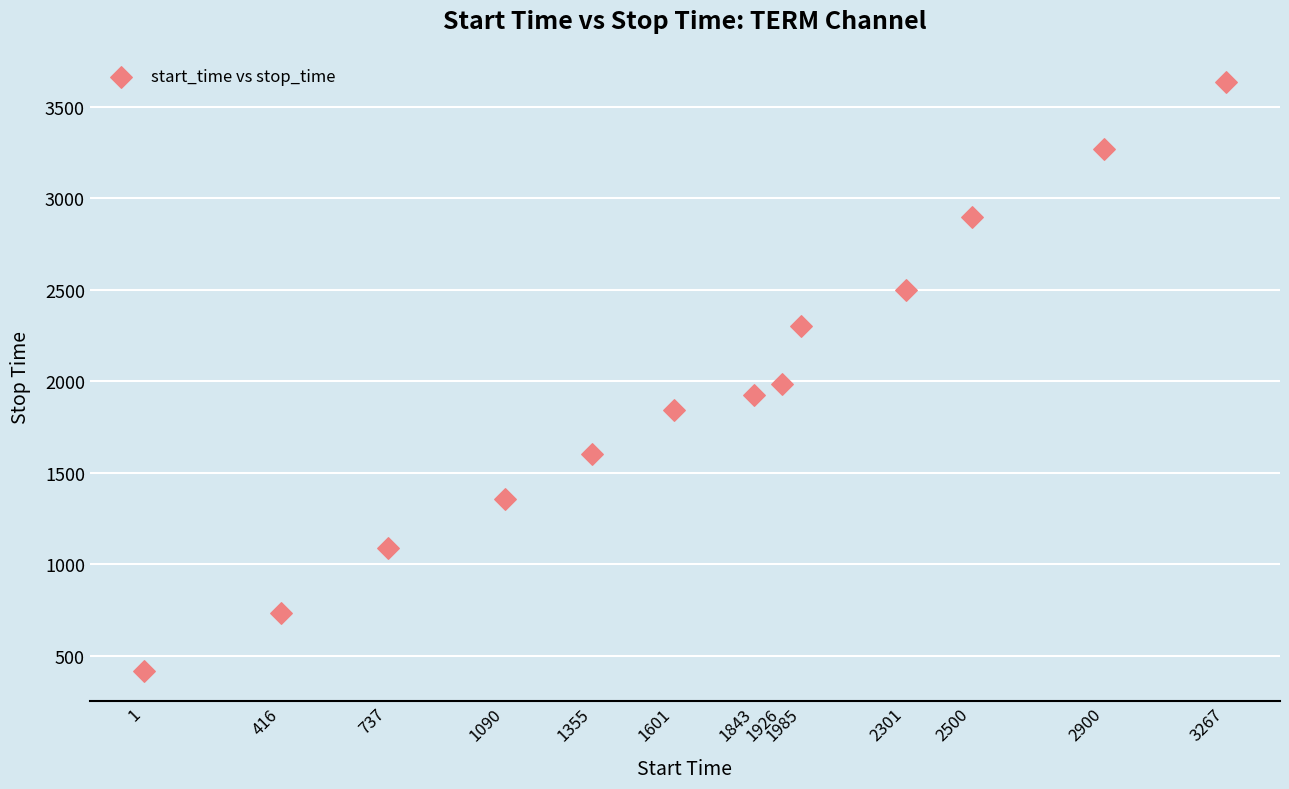

What Y value in the scatter plot is closest to 2023?

1984